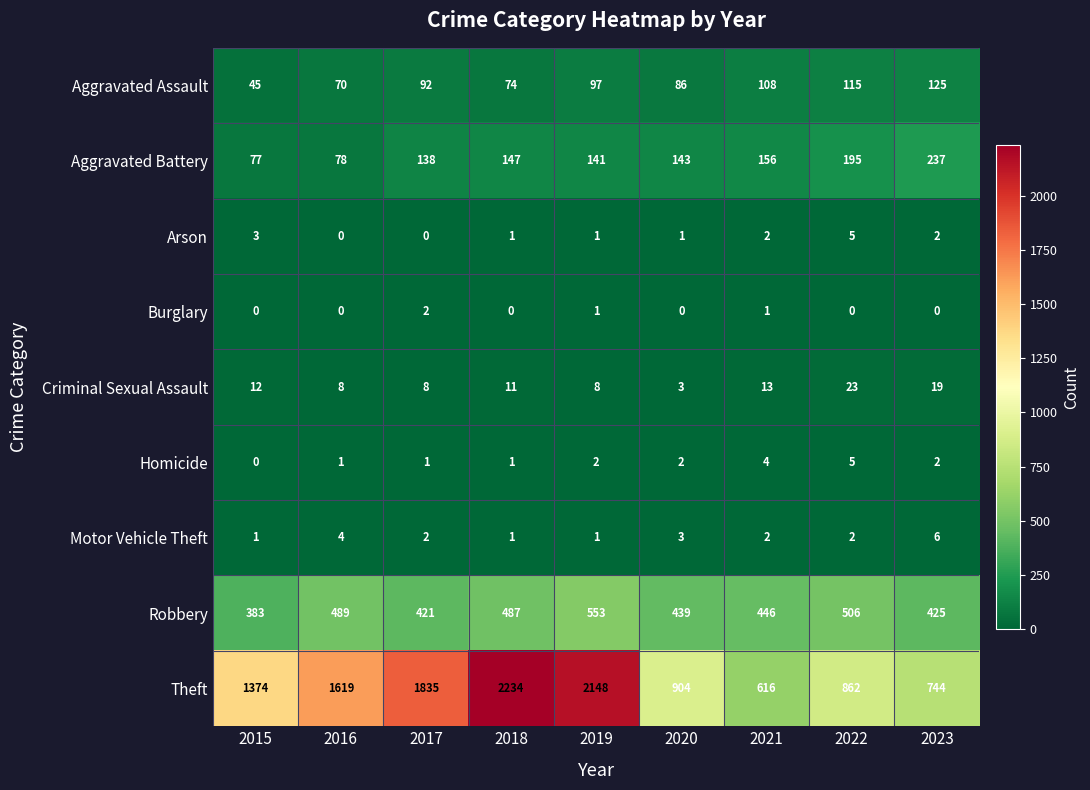

At which category is the sum across all series the highest?

2018